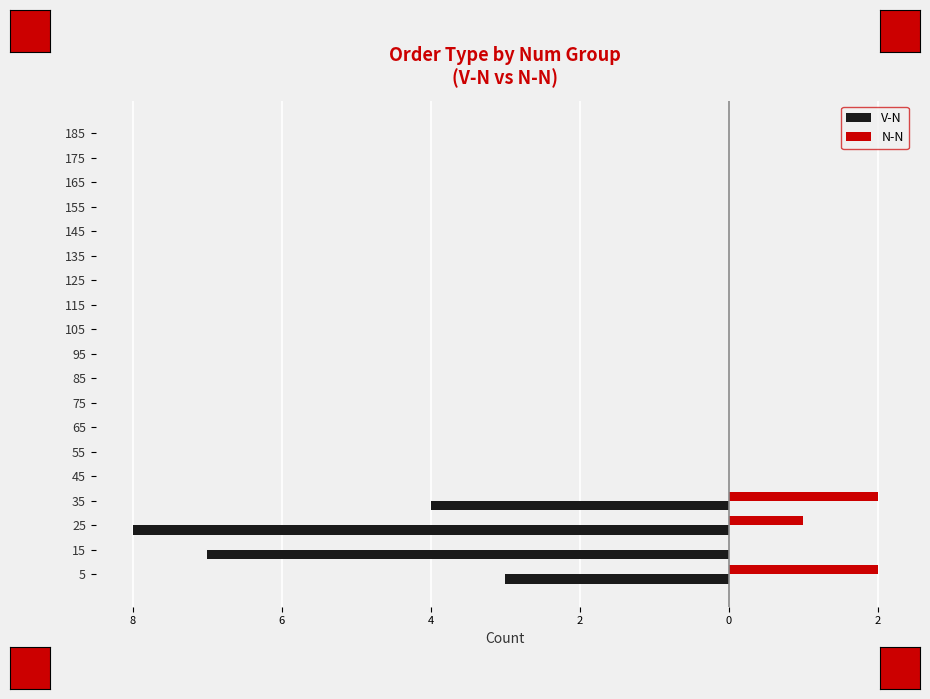

What are all the series names shown in the legend?

V-N, N-N